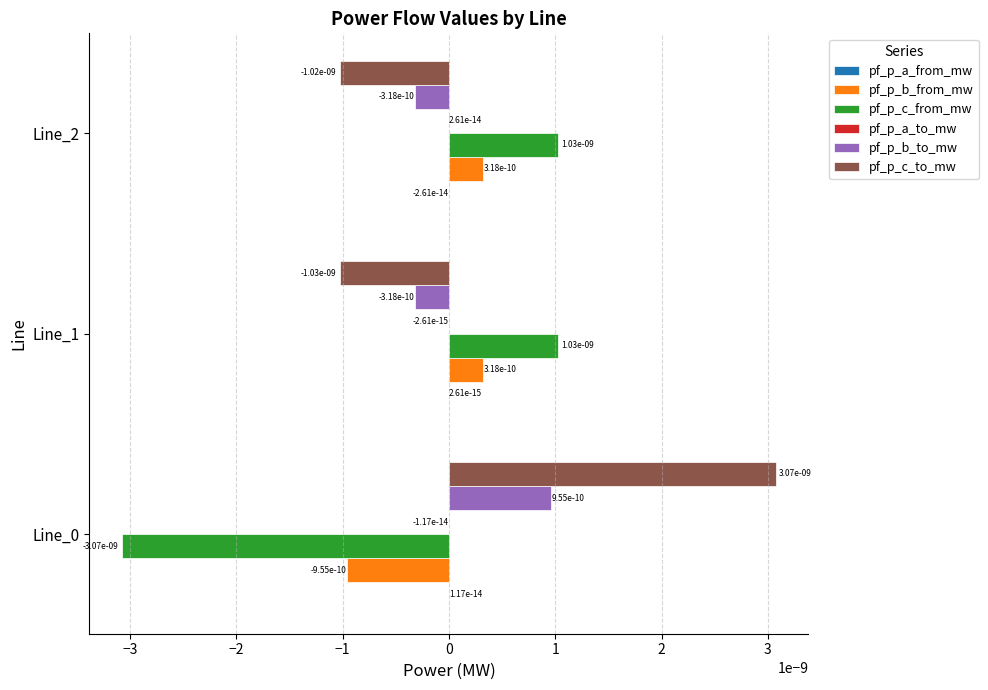

True or false: pf_p_c_to_mw has a value of -0.0 at Line_2.

True